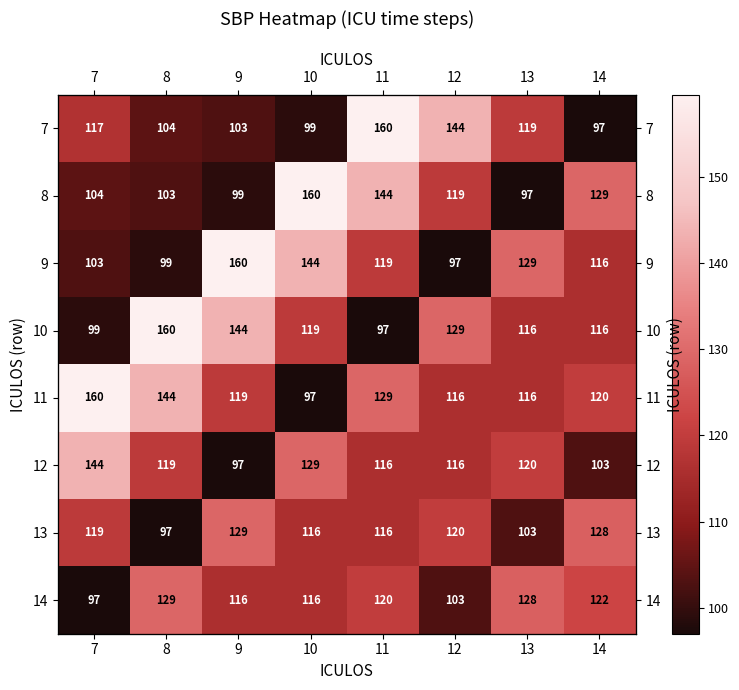

What is the total value across all series at 14?

931.0